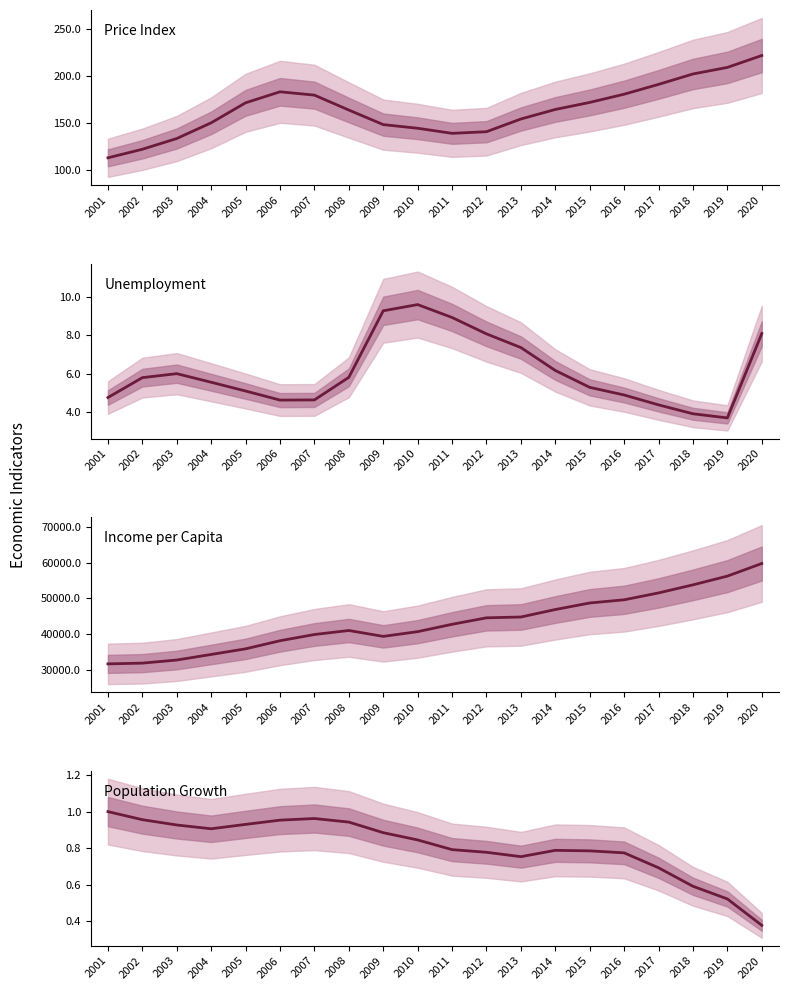

Rank the categories by Unemployment value from lowest to highest.

2019, 2018, 2017, 2006, 2007, 2001, 2016, 2005, 2015, 2004, 2002, 2008, 2003, 2014, 2013, 2012, 2020, 2011, 2009, 2010